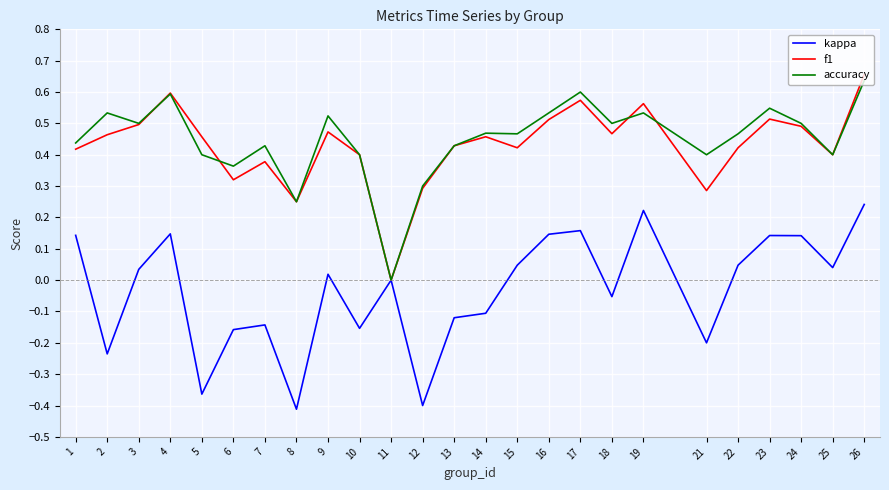

Is the value of accuracy at 16 greater than the value of f1 at 10?

Yes